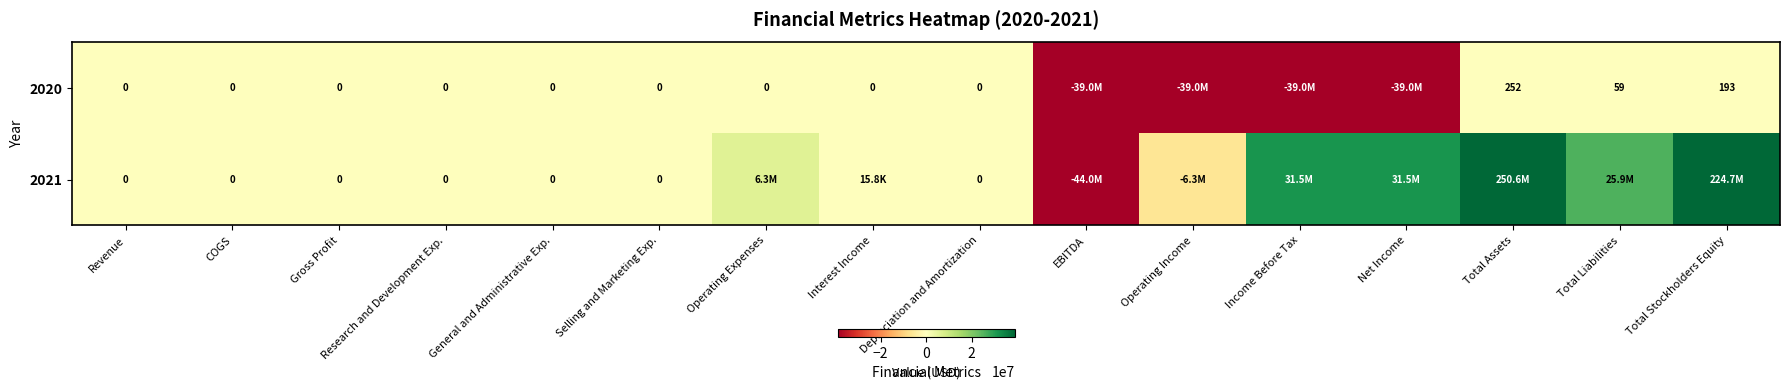

What is the difference between the 2020 values at Total Assets and Gross Profit?

252